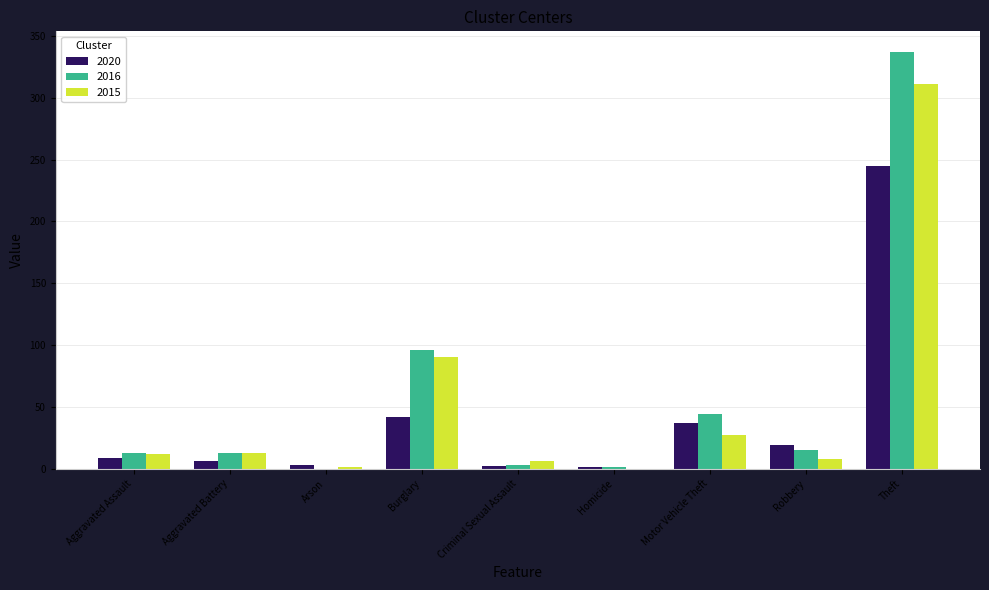

The value of 2015 at Aggravated Assault is 12. True or false?

True